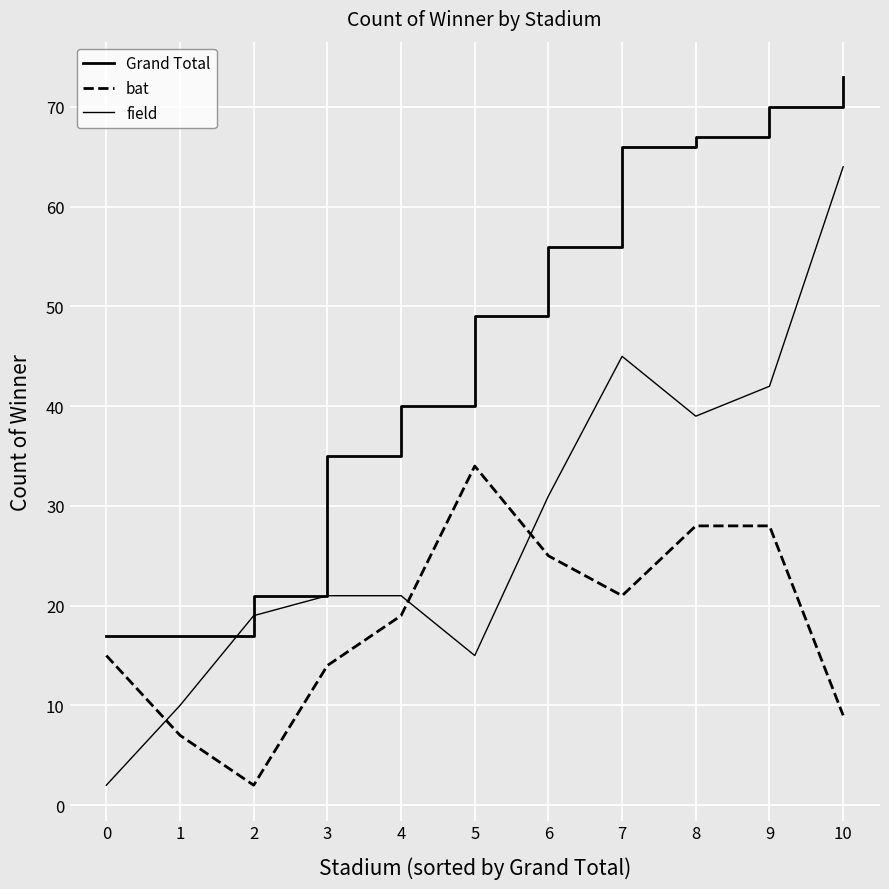

True or false: Grand Total and bat cross at least once.

False